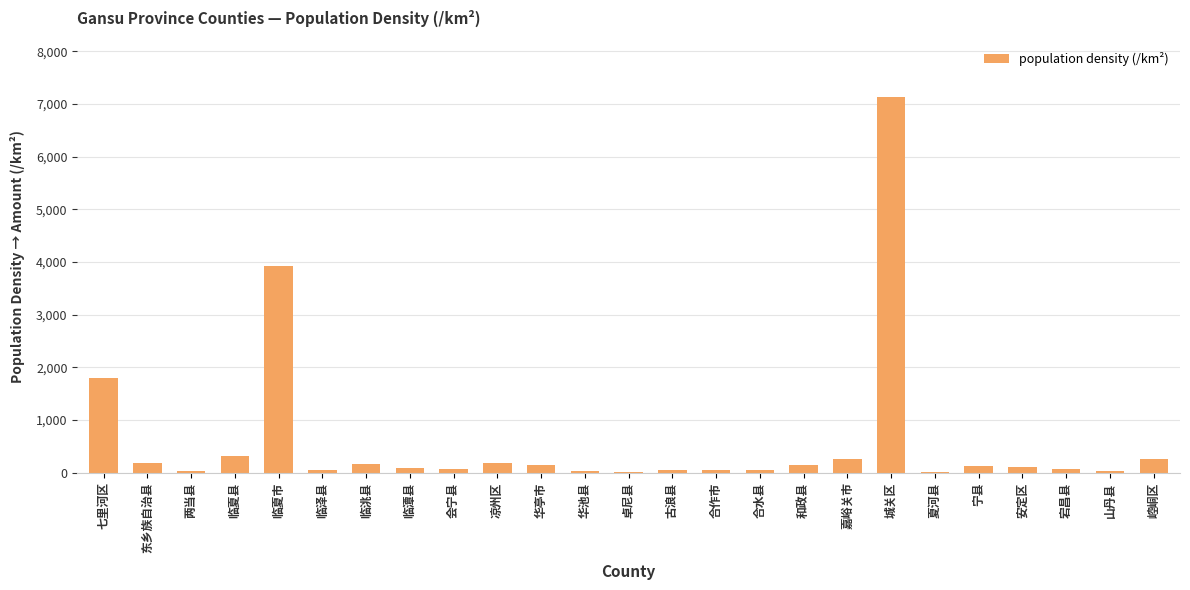

The chart shows a value of 12406.1 at 城关区. True or false?

False